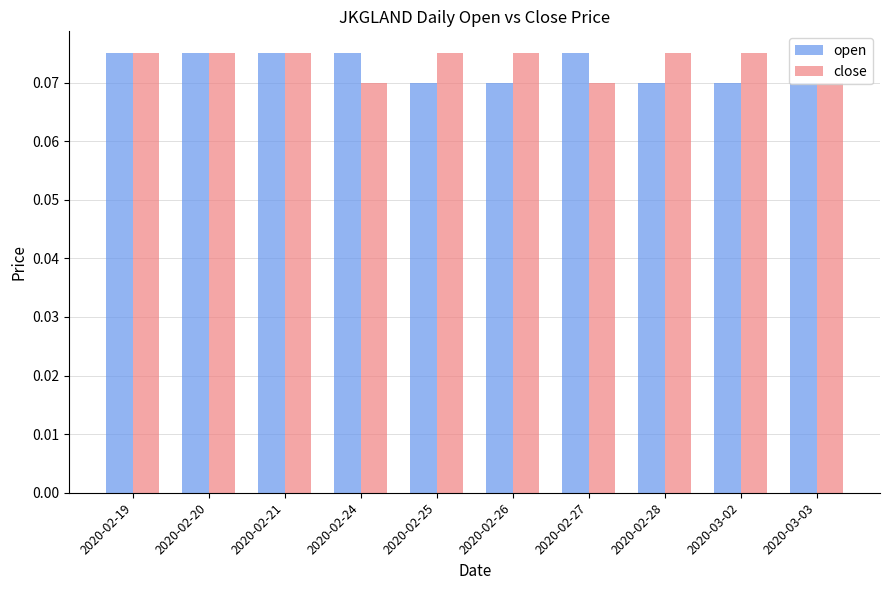

The value of open at 2020-02-20 is 0.0. True or false?

False